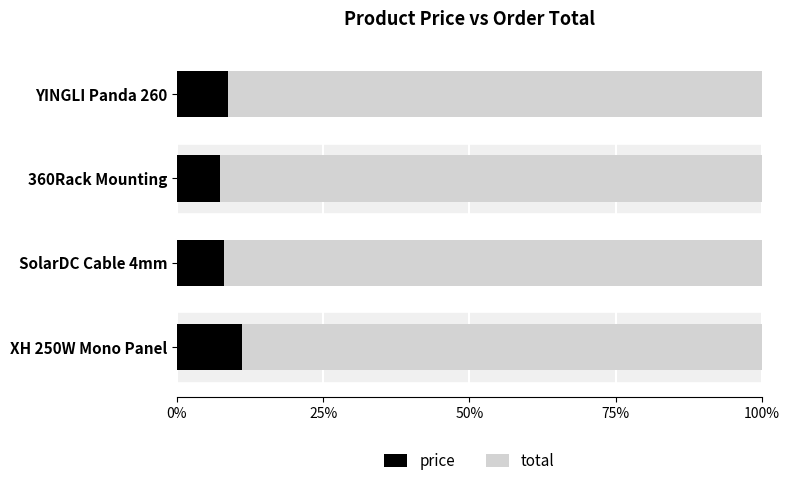

What is the total value across all series at XH 250W Mono Panel?

100.0